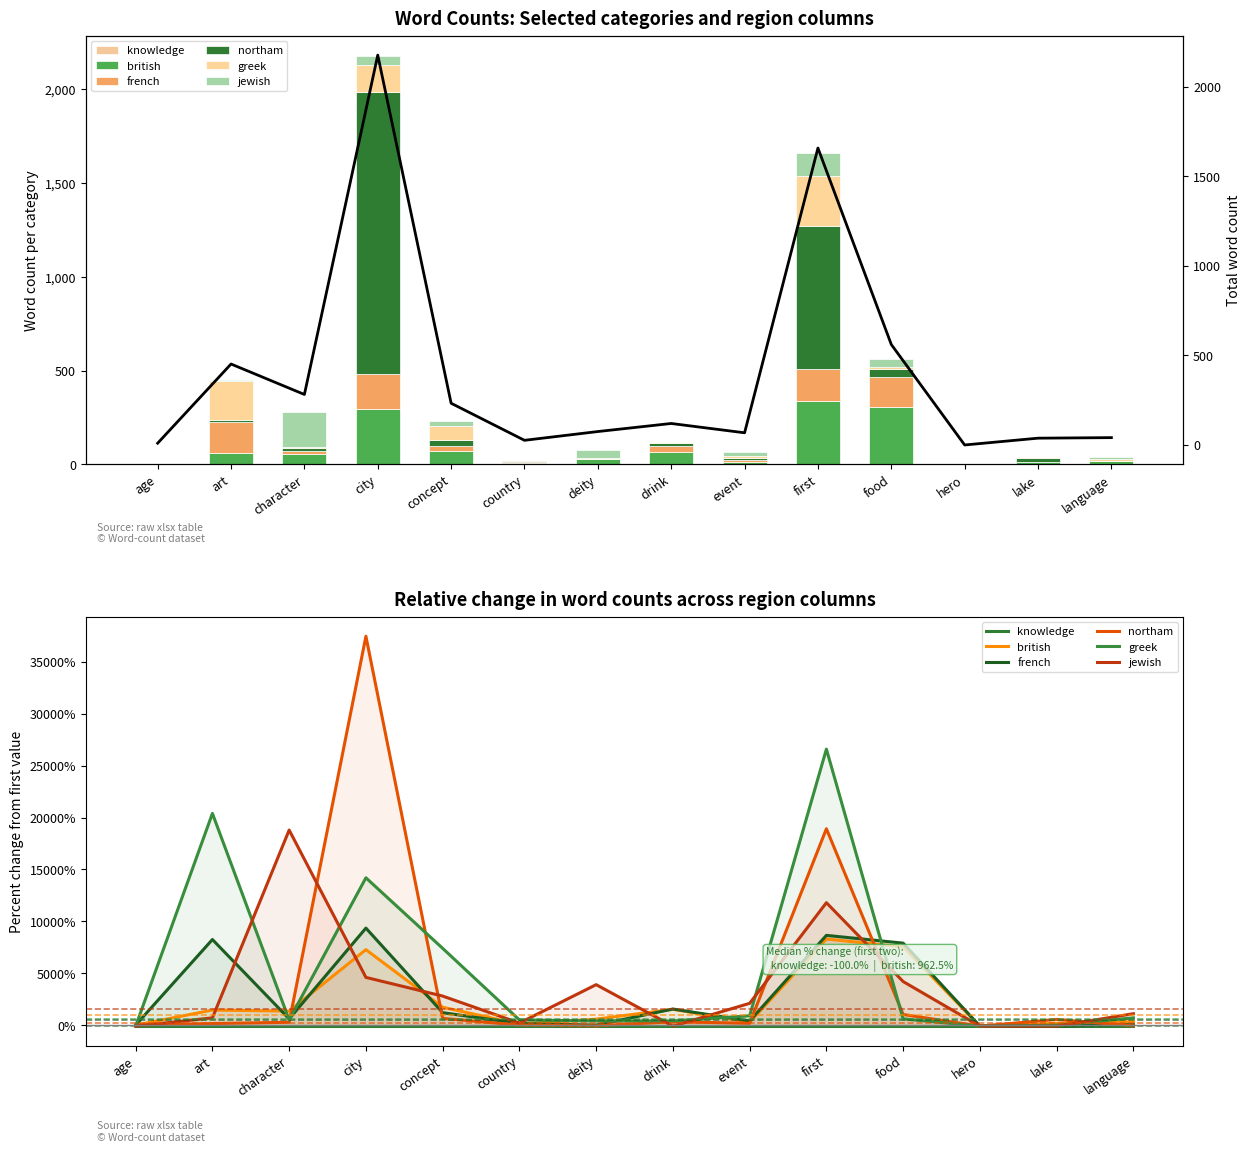

How many bars are there in total?

70